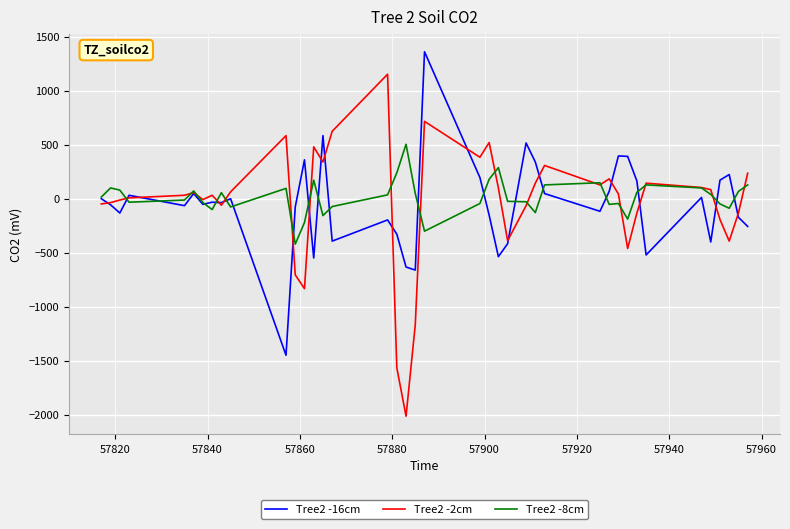

Which series has the widest spread of values?

Tree2 -2cm